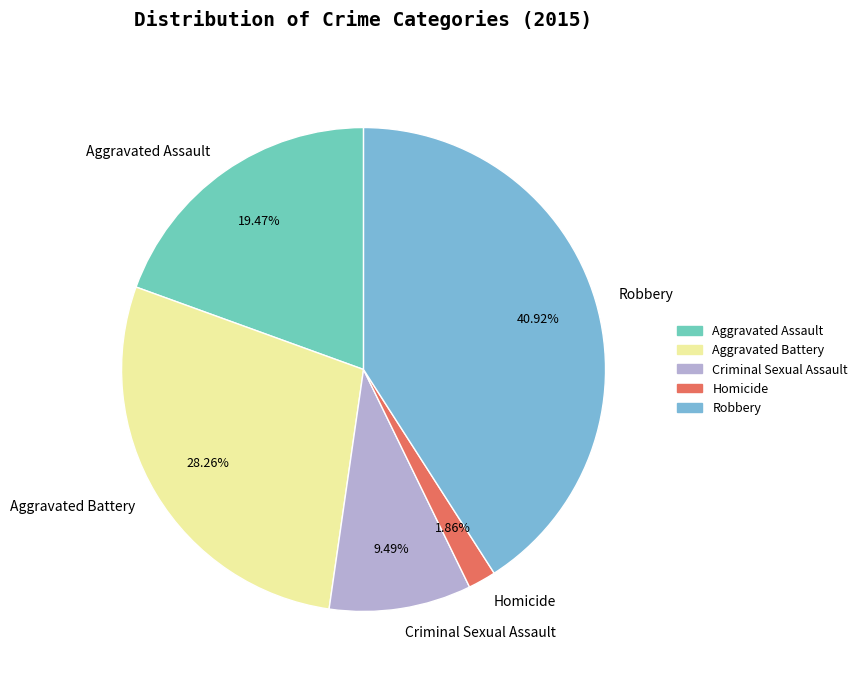

How many slices are in this pie chart?

5